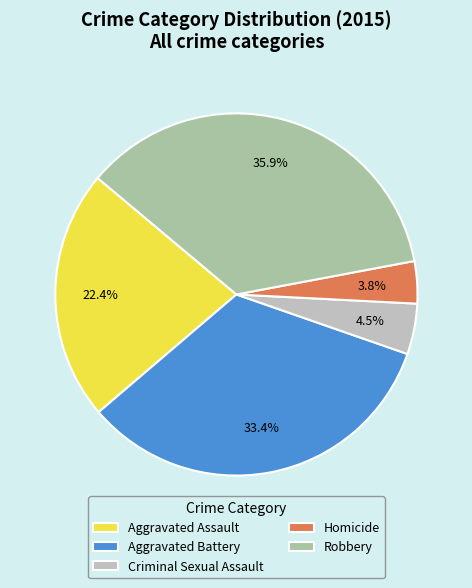

Which has a higher value, Aggravated Battery or Aggravated Assault?

Aggravated Battery